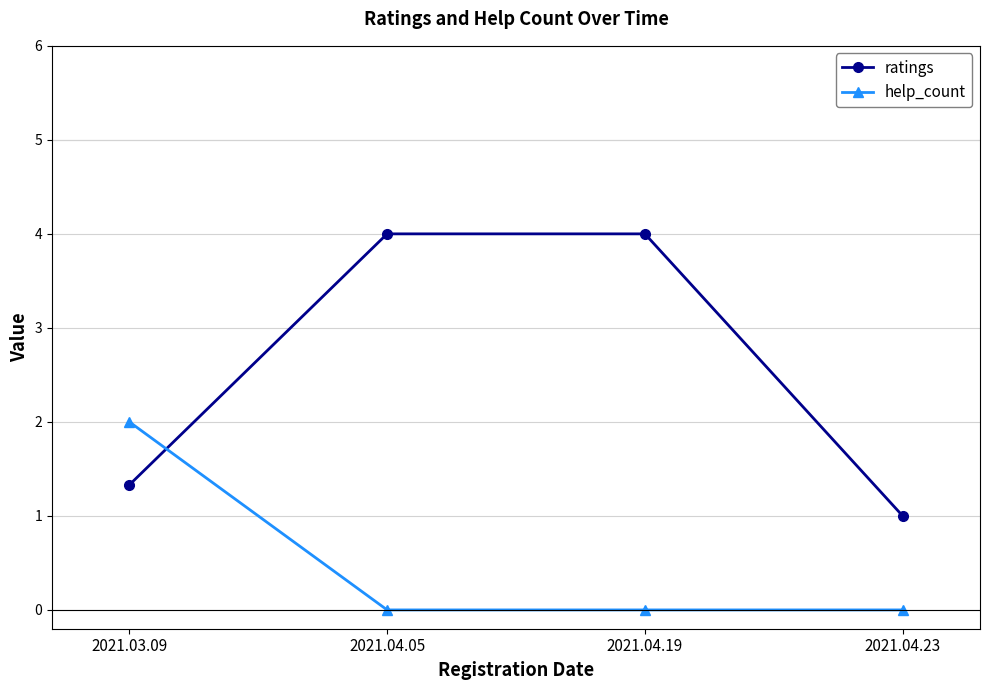

What is the sum of the ratings values at 2021.04.05 and 2021.03.09?

5.3